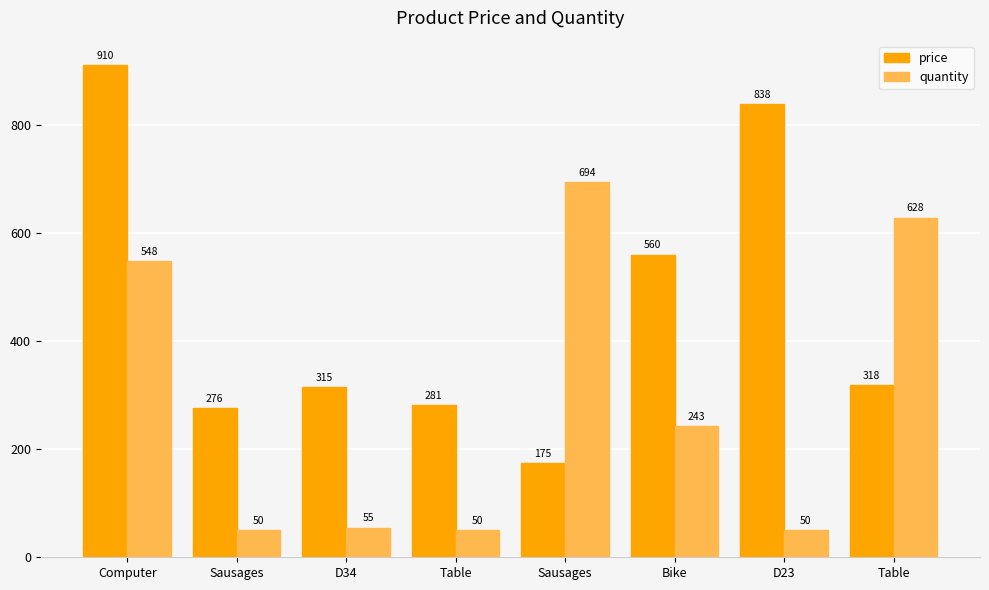

What is the sum of the quantity values at D23 and Sausages?

100.0